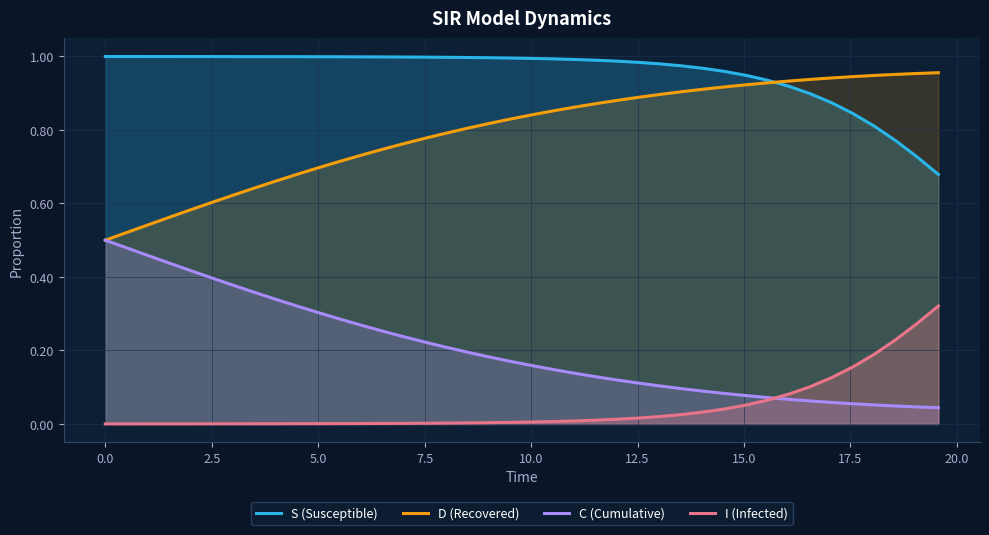

Rank the series by their average value, from highest to lowest.

S (Susceptible), D (Recovered), C (Cumulative), I (Infected)